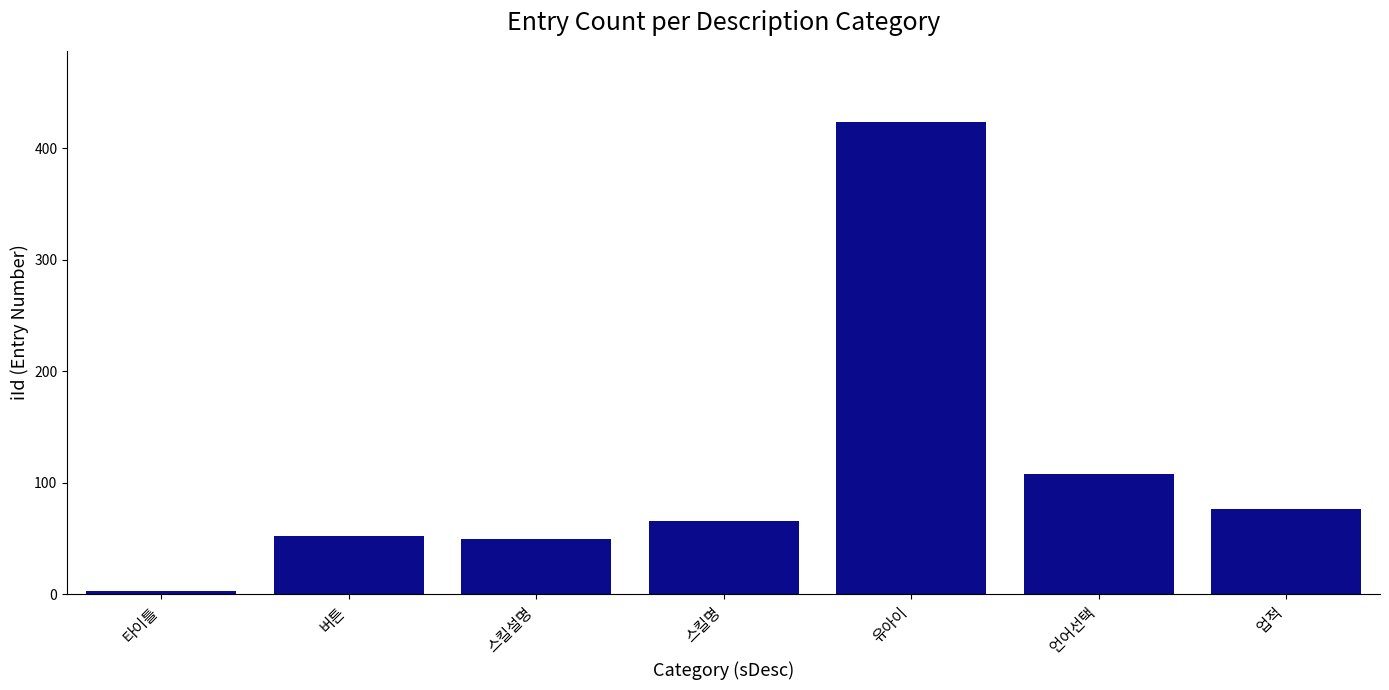

What is the value of the 7th bar from the left?

77